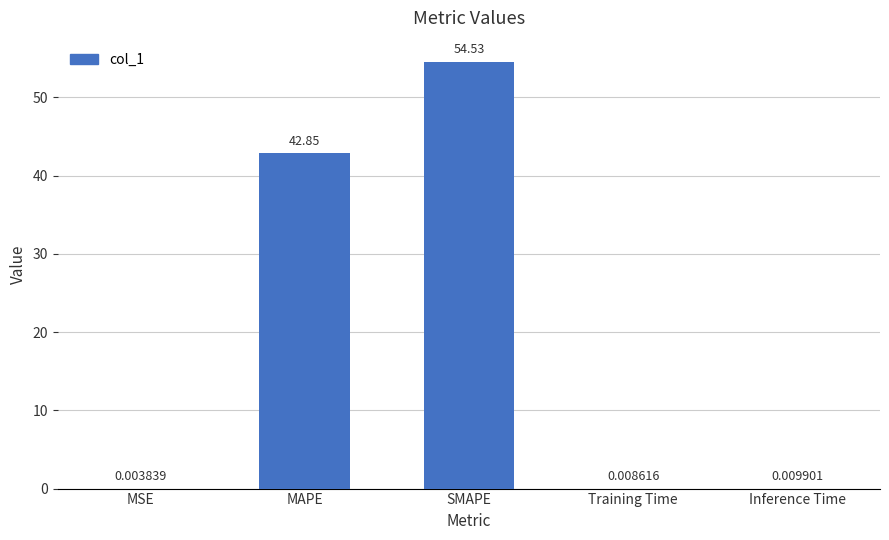

What is the sum of all values?

97.4